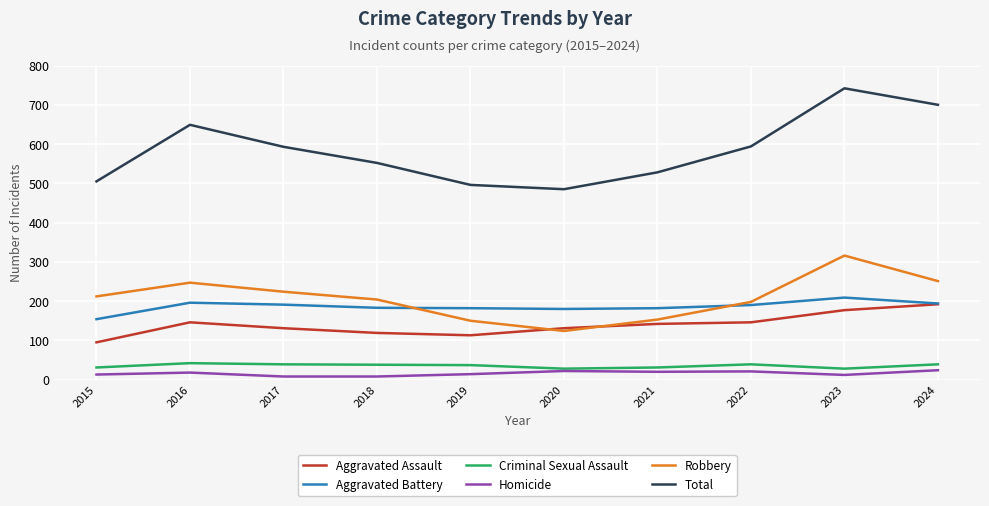

True or false: Criminal Sexual Assault and Aggravated Assault cross at least once.

False